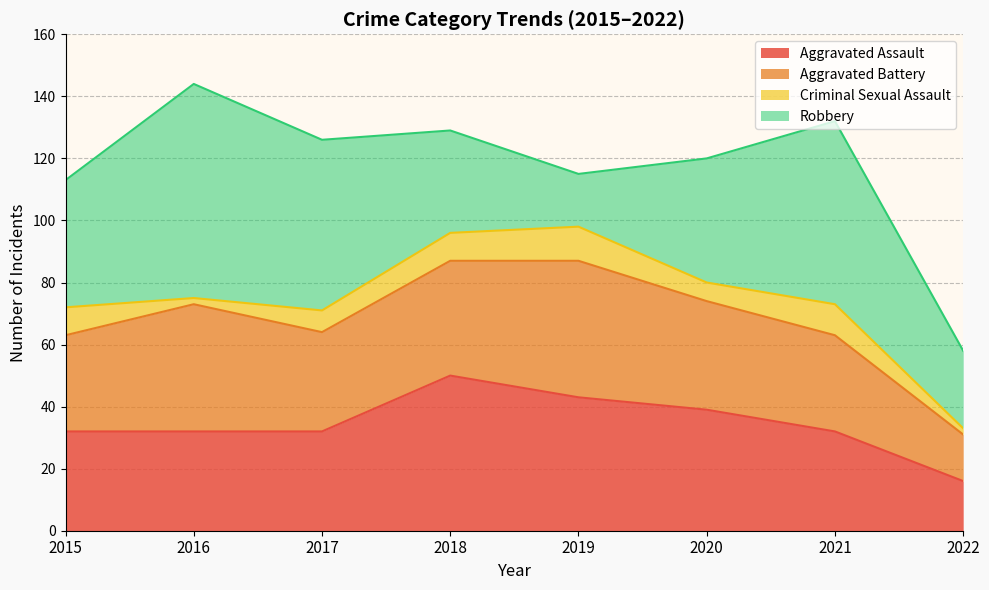

Rank the categories by Criminal Sexual Assault value from lowest to highest.

2016, 2022, 2020, 2017, 2015, 2018, 2021, 2019